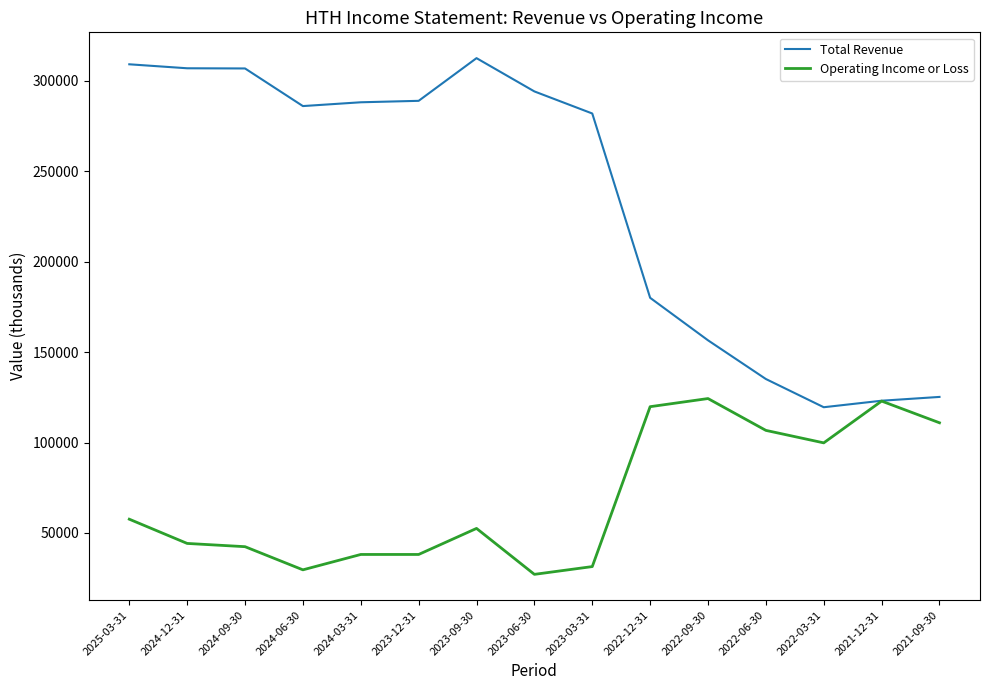

Rank the series by their maximum value, from highest to lowest.

Total Revenue, Operating Income or Loss